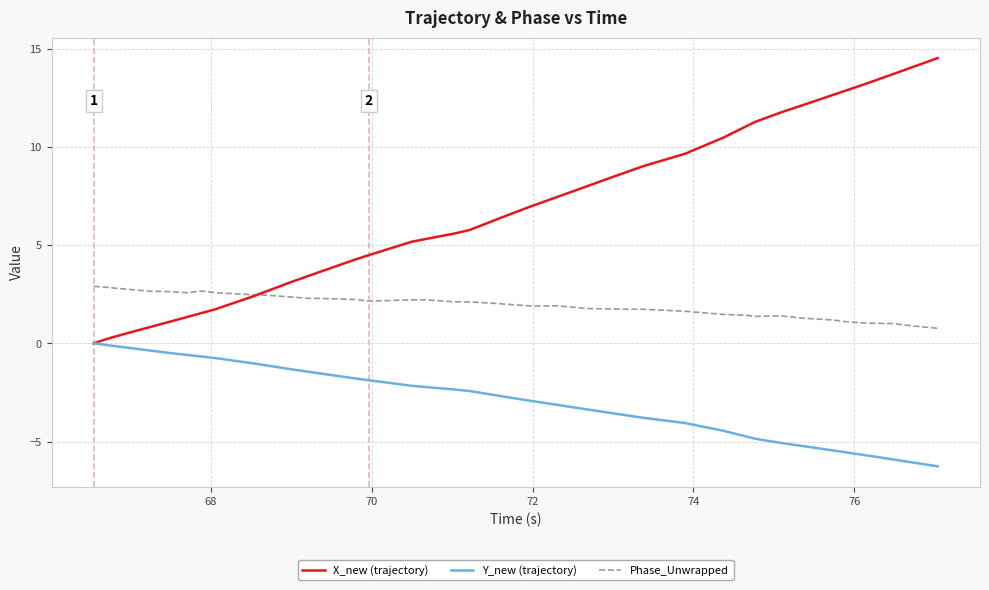

What is the average value of the Y_new (trajectory) series?

-2.9